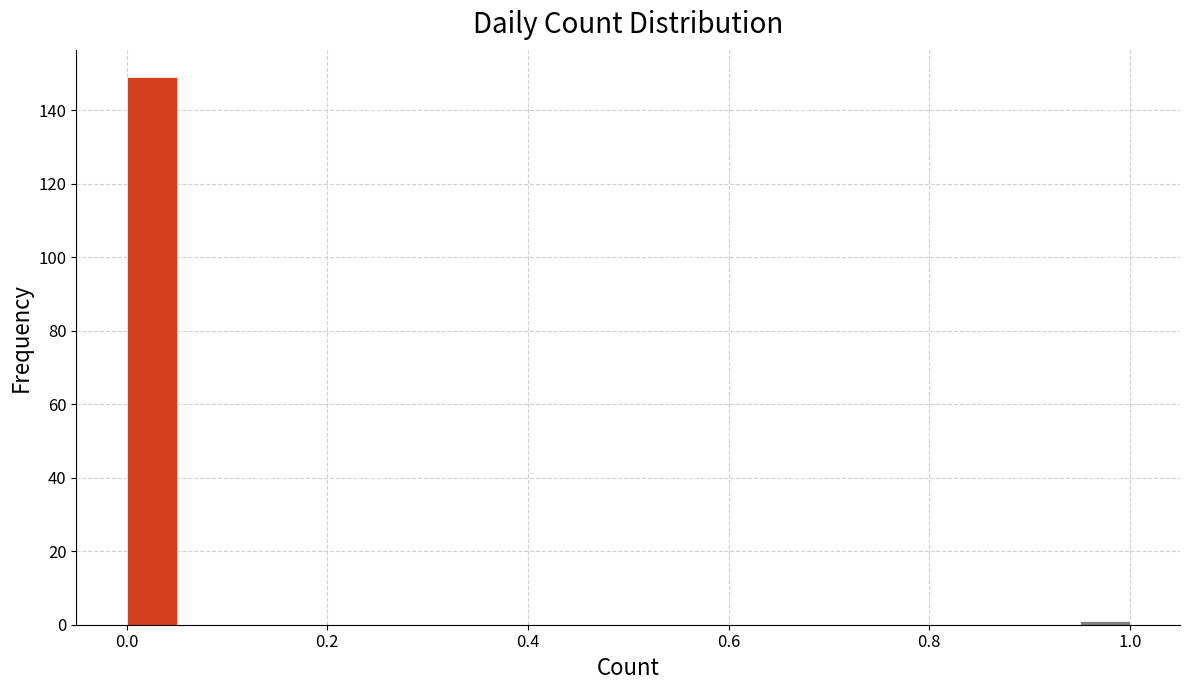

Around what value on the x-axis is the tallest bar? Give the approximate position of its centre, as read against the axis.

0.02